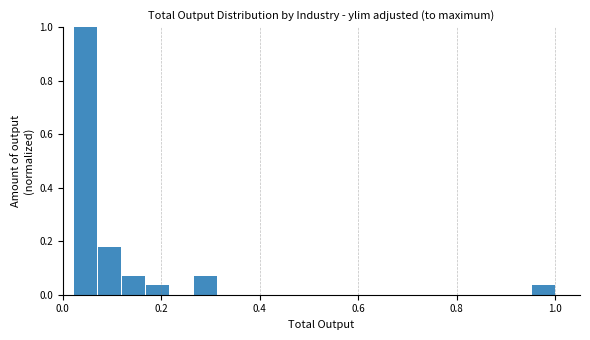

Around what value on the x-axis is the tallest bar? Give the approximate position of its centre, as read against the axis.

0.04